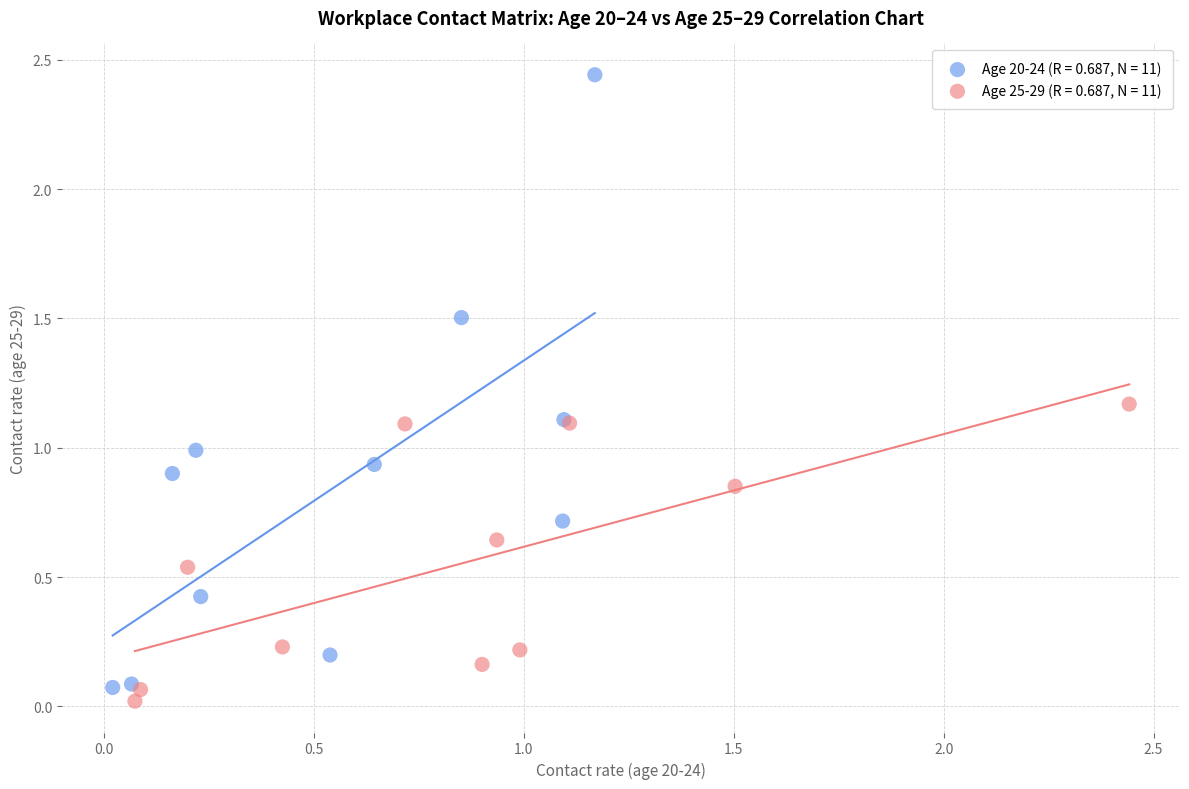

Which series reaches the minimum Y coordinate?

Age 25-29 (R = 0.687, N = 11)